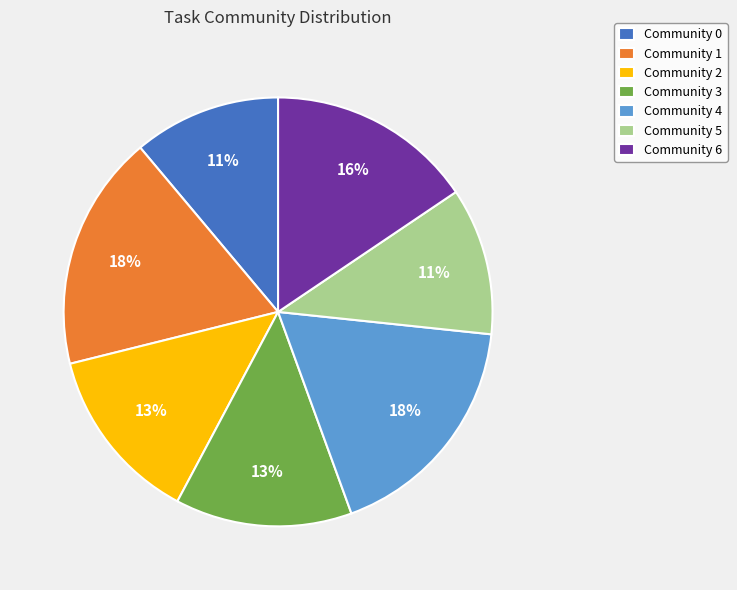

How many slices are in this pie chart?

7